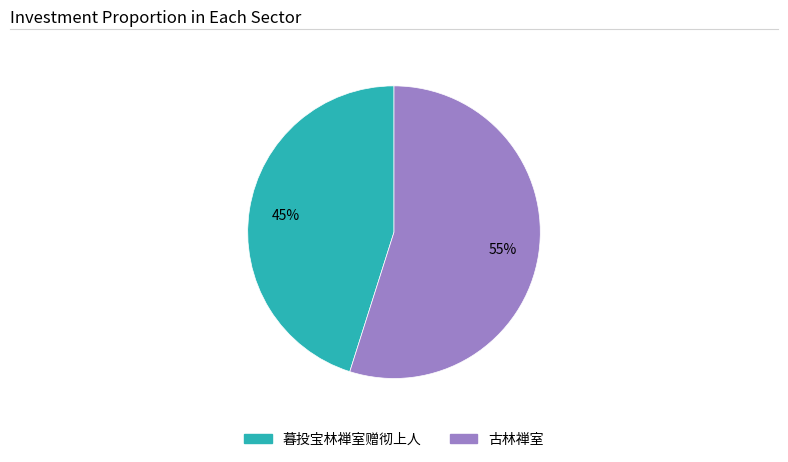

Rank the categories by value from lowest to highest.

暮投宝林禅室赠彻上人, 古林禅室